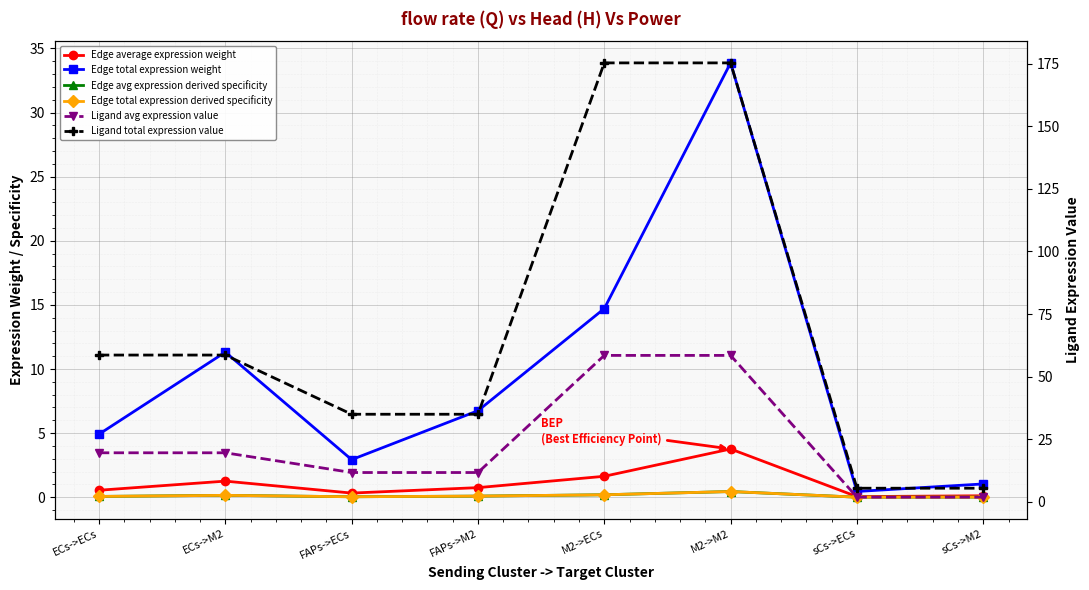

What is the label of the 5th point from the left?

M2->ECs